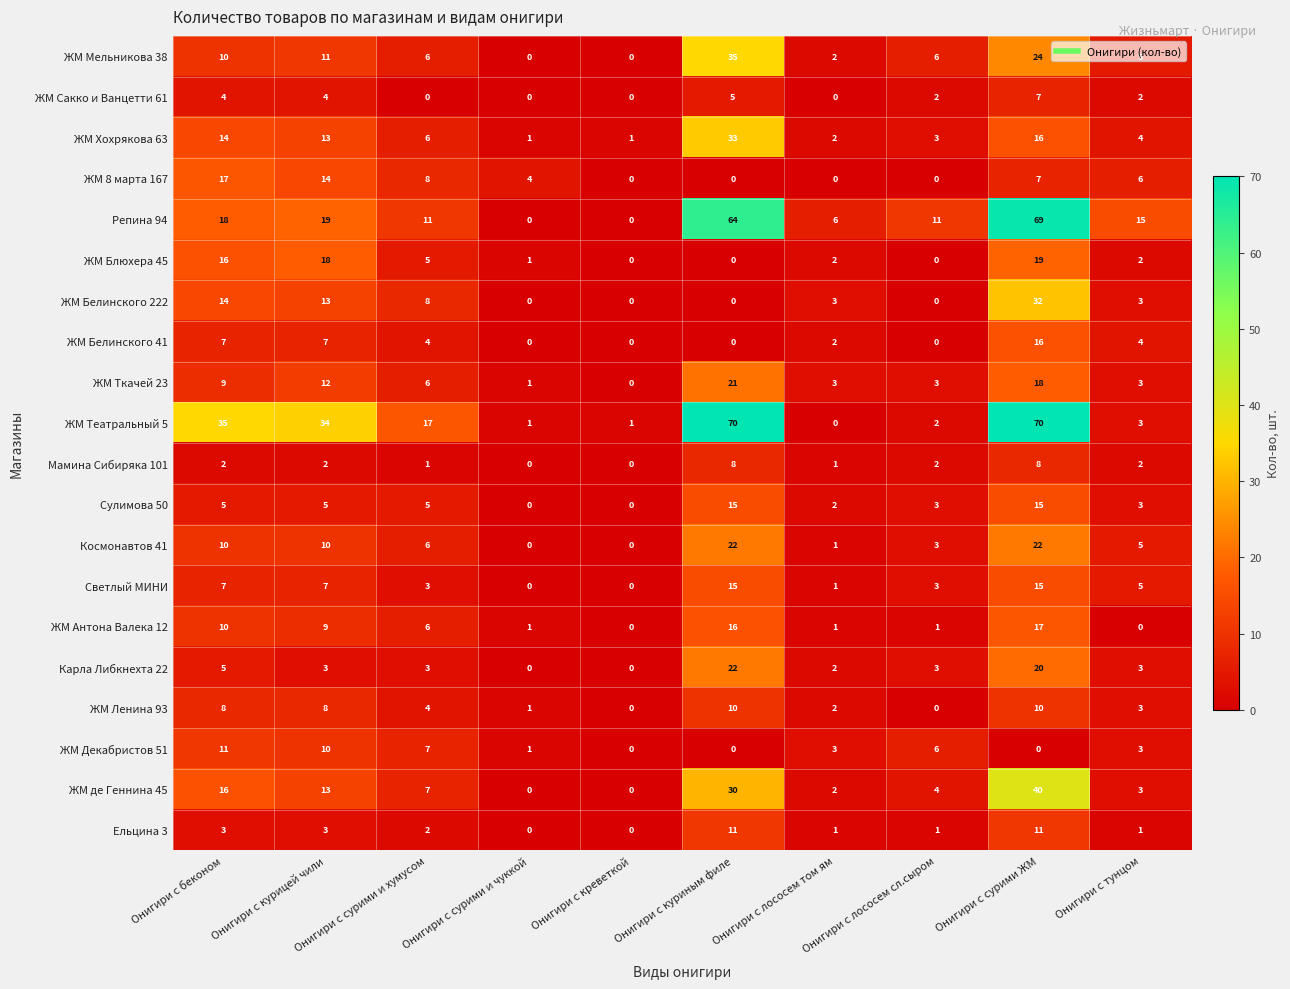

How many series are shown in this chart?

20